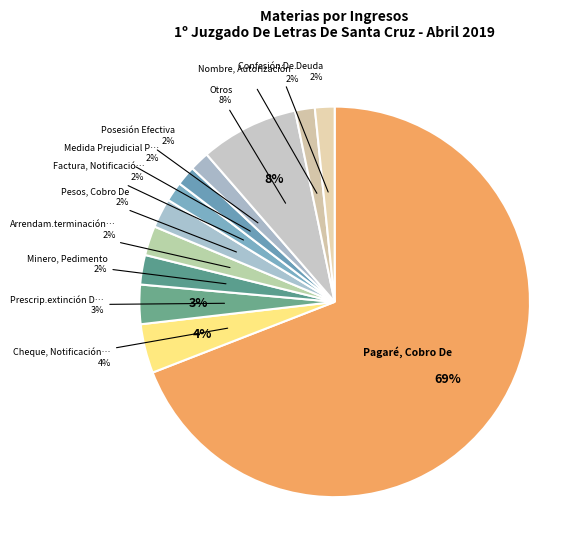

How many segments does this pie chart have?

12